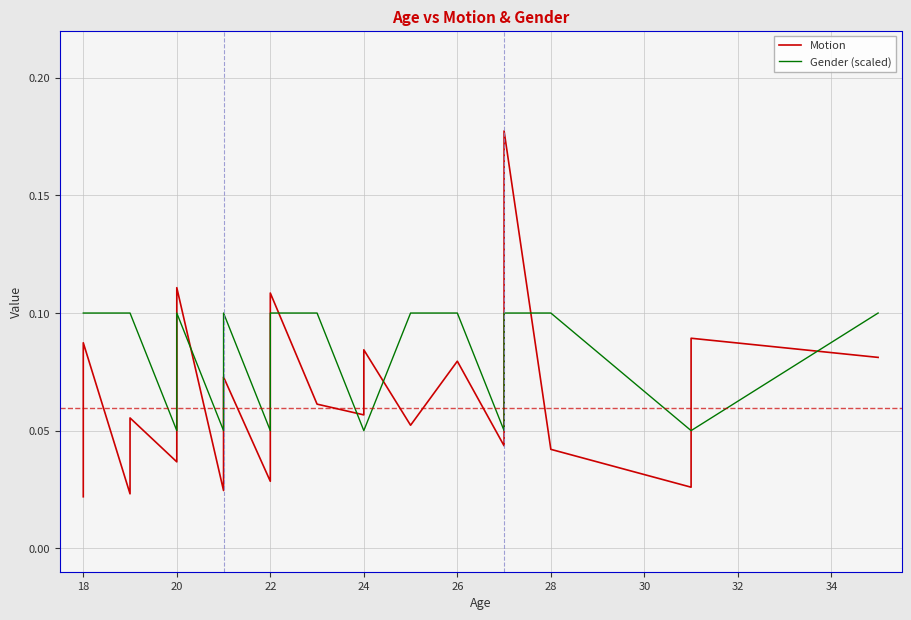

What are all the series names shown in the legend?

Motion, Gender (scaled)